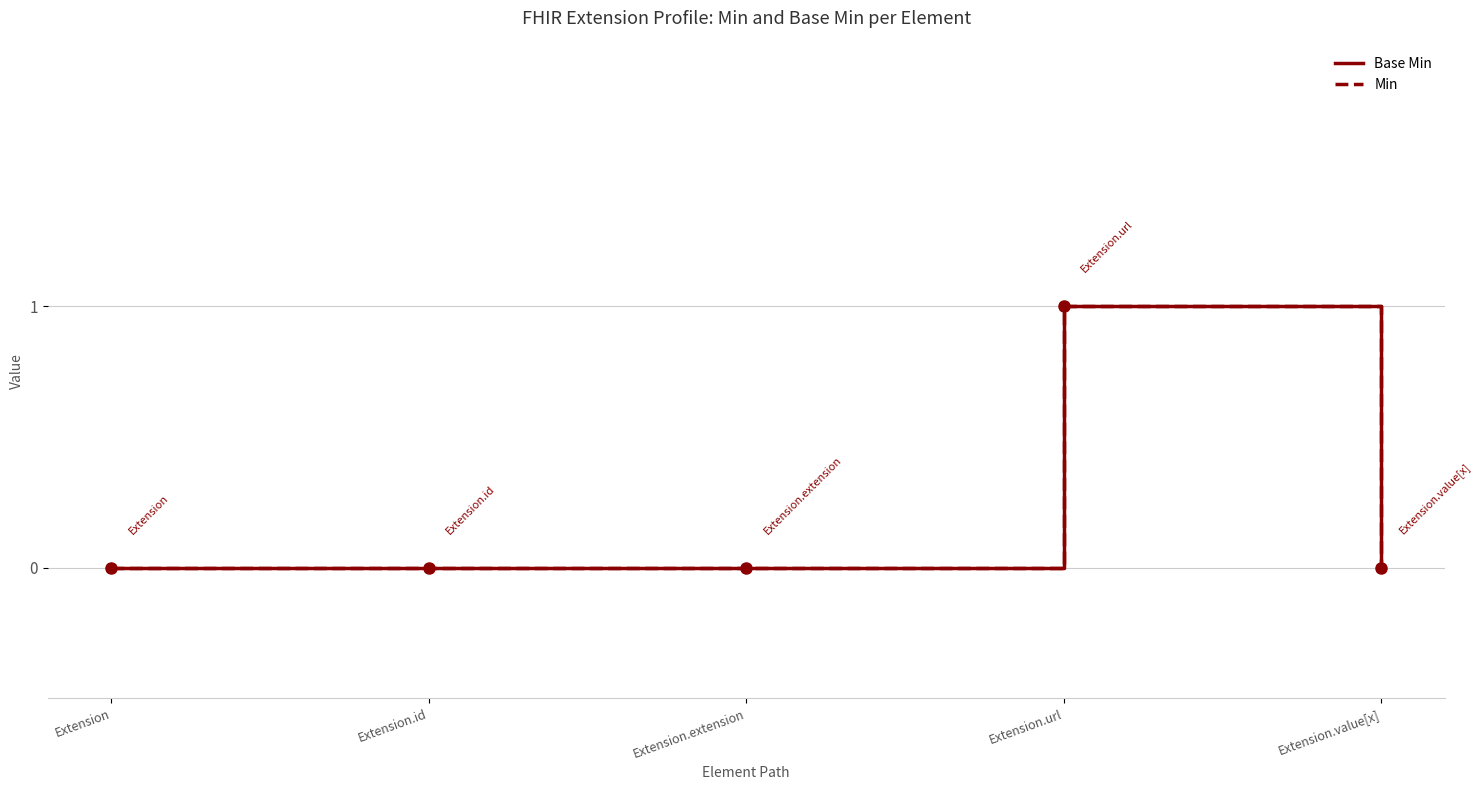

Where is the first local maximum for Base Min?

Extension.url